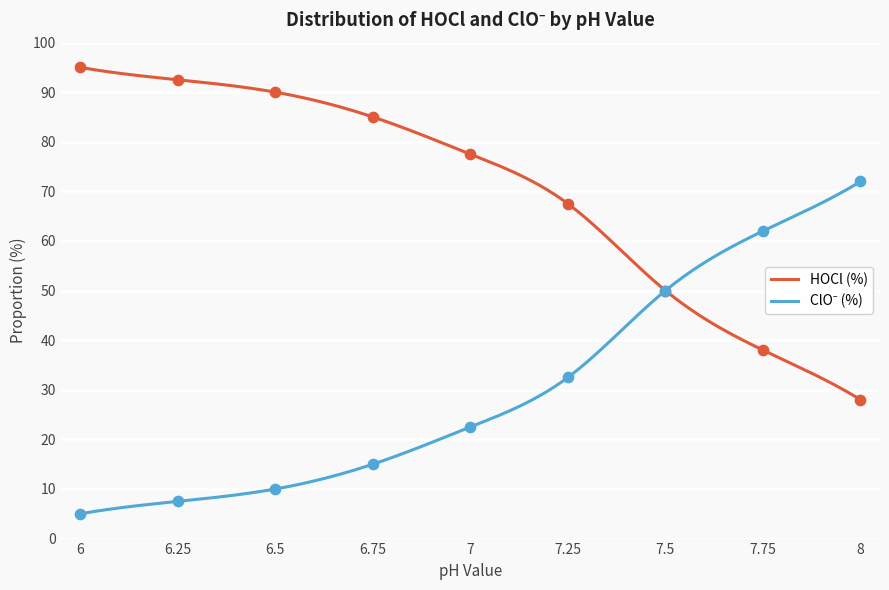

Which series contains the lowest Y value?

ClO⁻ (%)